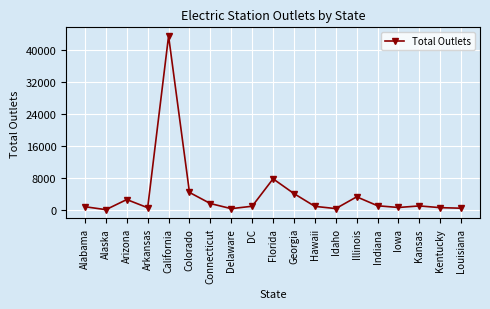

Where is the data nearest to the value 21757?

Florida